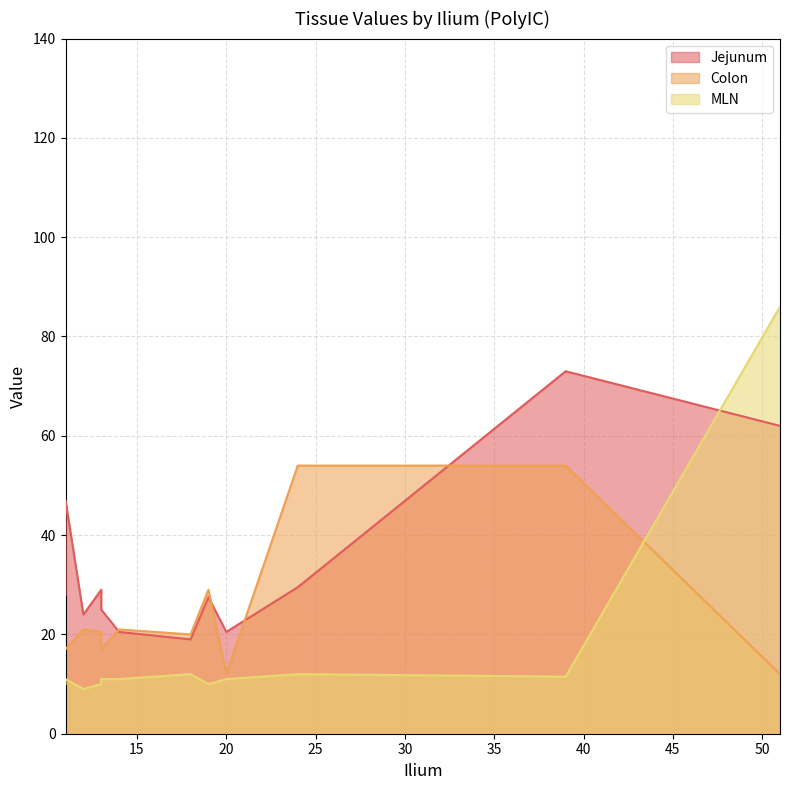

True or false: Jejunum has a value of 43.8 at 11.

False